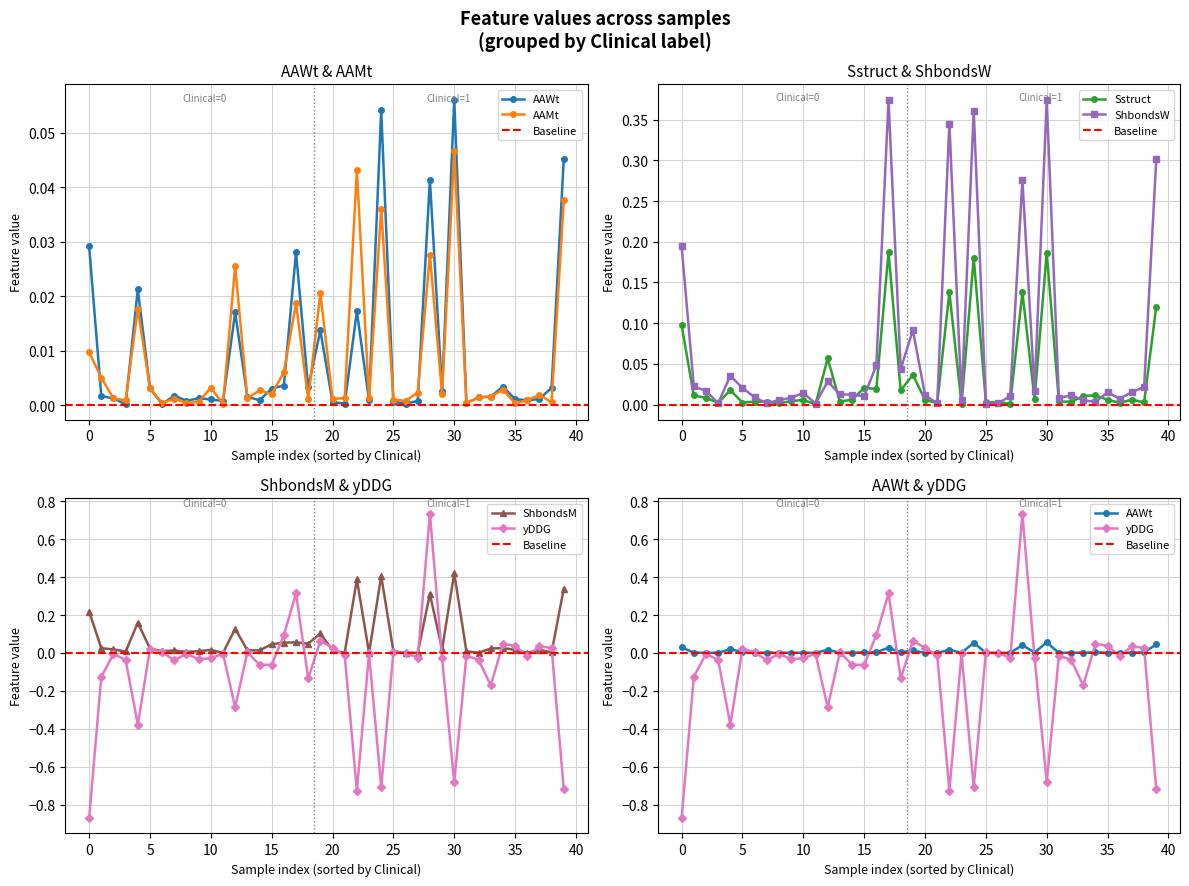

Which series has the widest spread of values?

yDDG